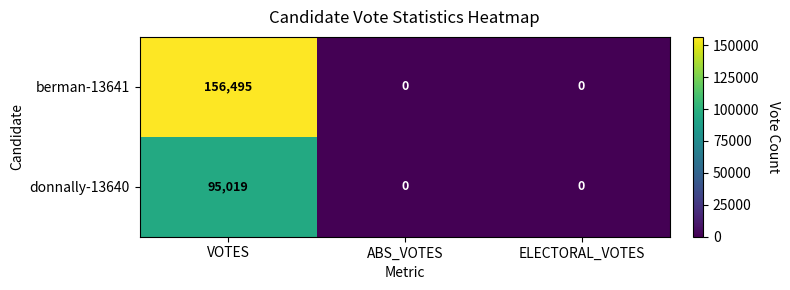

What is the maximum value for berman-13641?

156495